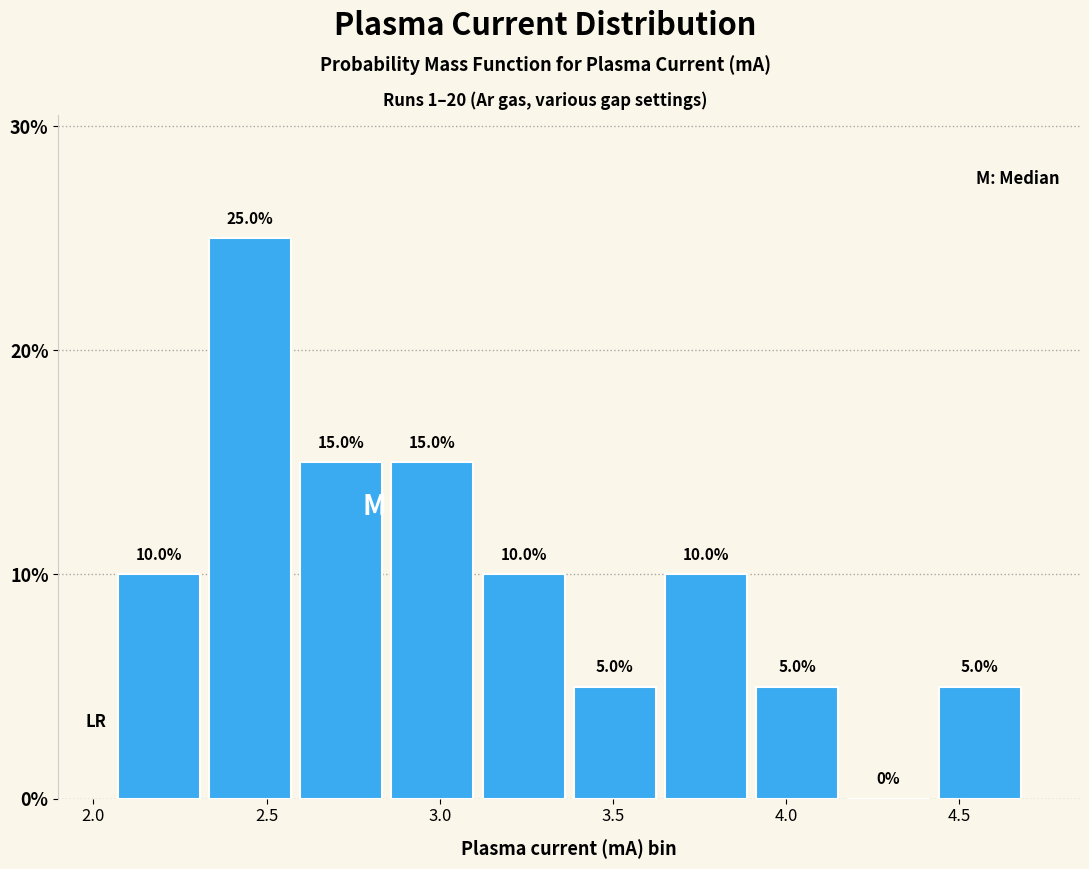

Reading left to right, transcribe this chart: for each bar, give the range it covers on the x-axis and its height. The bar edges are not printed on the chart, so give them approximately, as read against the axis.

2.05 to 2.30: 10.0
2.30 to 2.60: 25.0
2.60 to 2.85: 15.0
2.85 to 3.10: 15.0
3.10 to 3.35: 10.0
3.35 to 3.65: 5.0
3.65 to 3.90: 10.0
3.90 to 4.15: 5.0
4.15 to 4.45: 0.0
4.45 to 4.70: 5.0